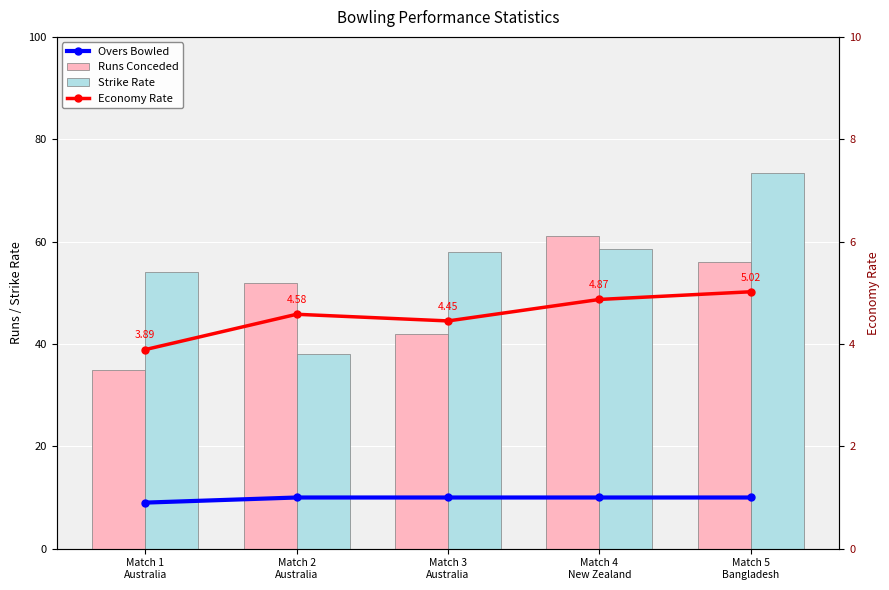

Is the value of Economy Rate at Match 2
Australia greater than the value of Strike Rate at Match 2
Australia?

No